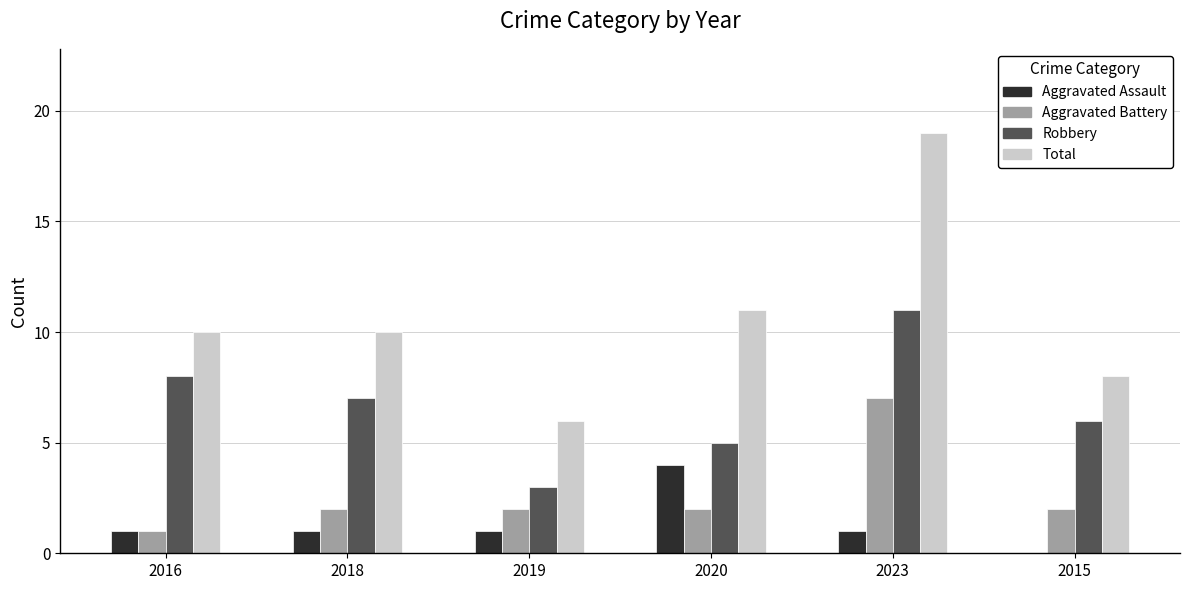

What is the total value across all series at 2023?

38